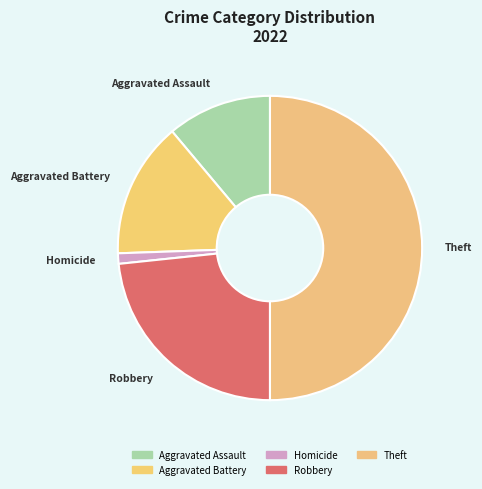

Is the sum of Theft and Aggravated Battery greater than half?

Yes